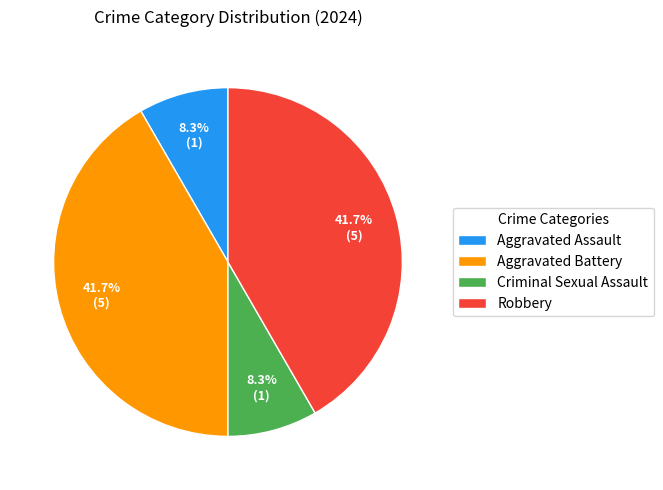

True or false: Aggravated Assault accounts for 20% of the total.

False